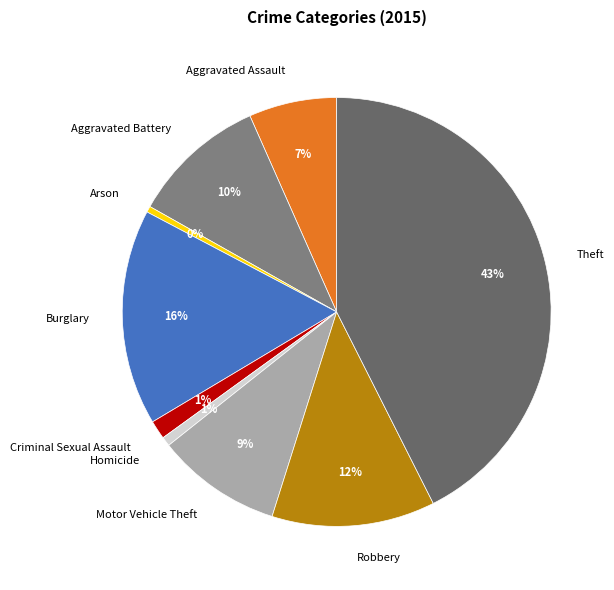

Between Criminal Sexual Assault and Theft, which is larger?

Theft